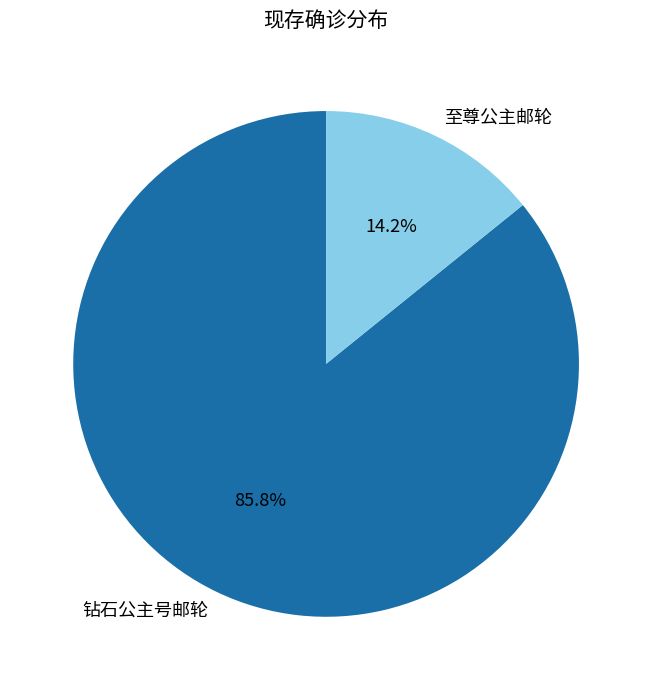

To the nearest percent, what is the difference between the 至尊公主邮轮 and 钻石公主号邮轮 slice percentages?

72%